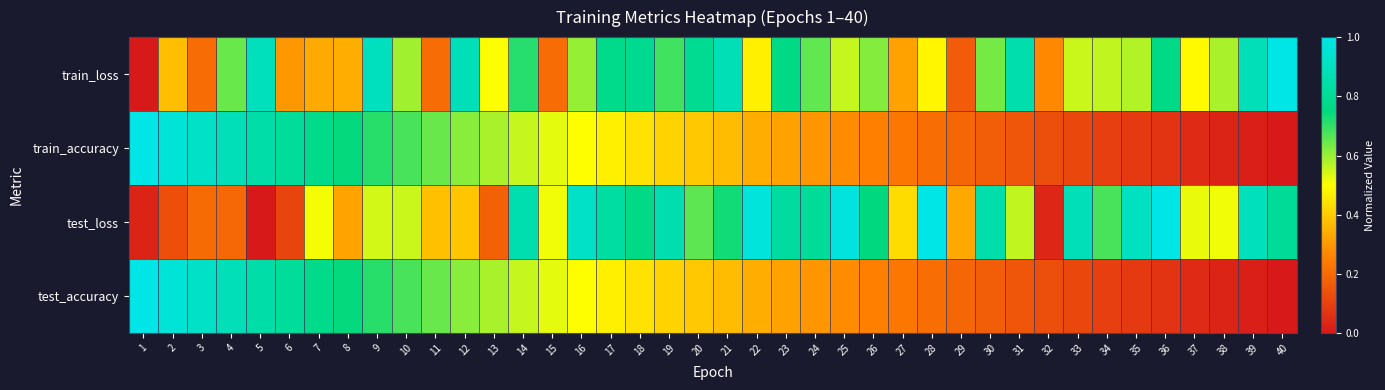

At how many categories does at least one series exceed 0?

40